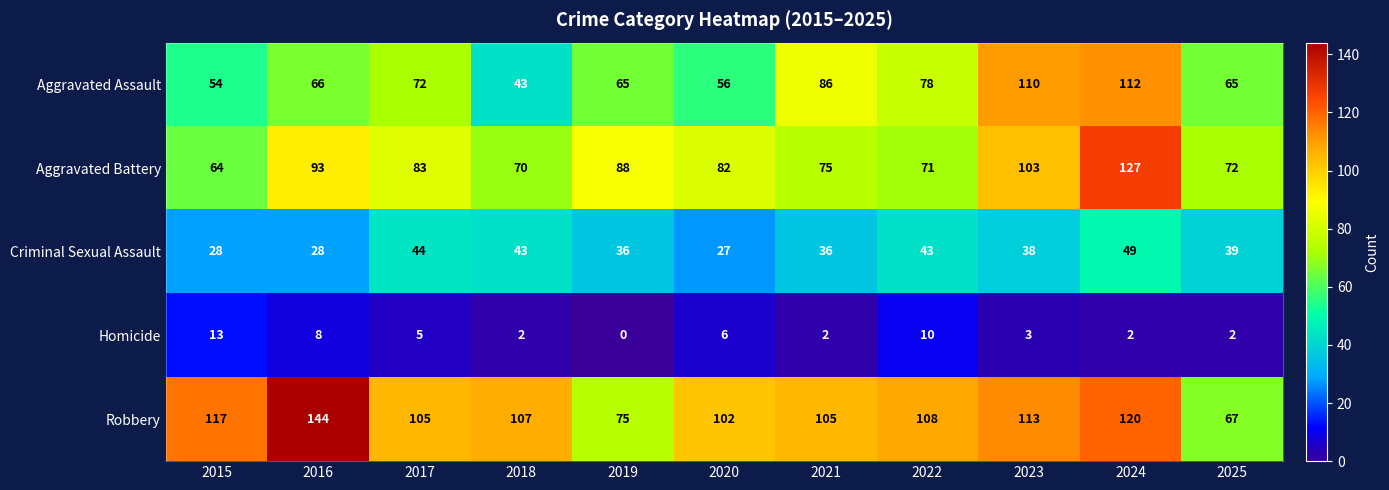

What is the greatest value displayed?

144